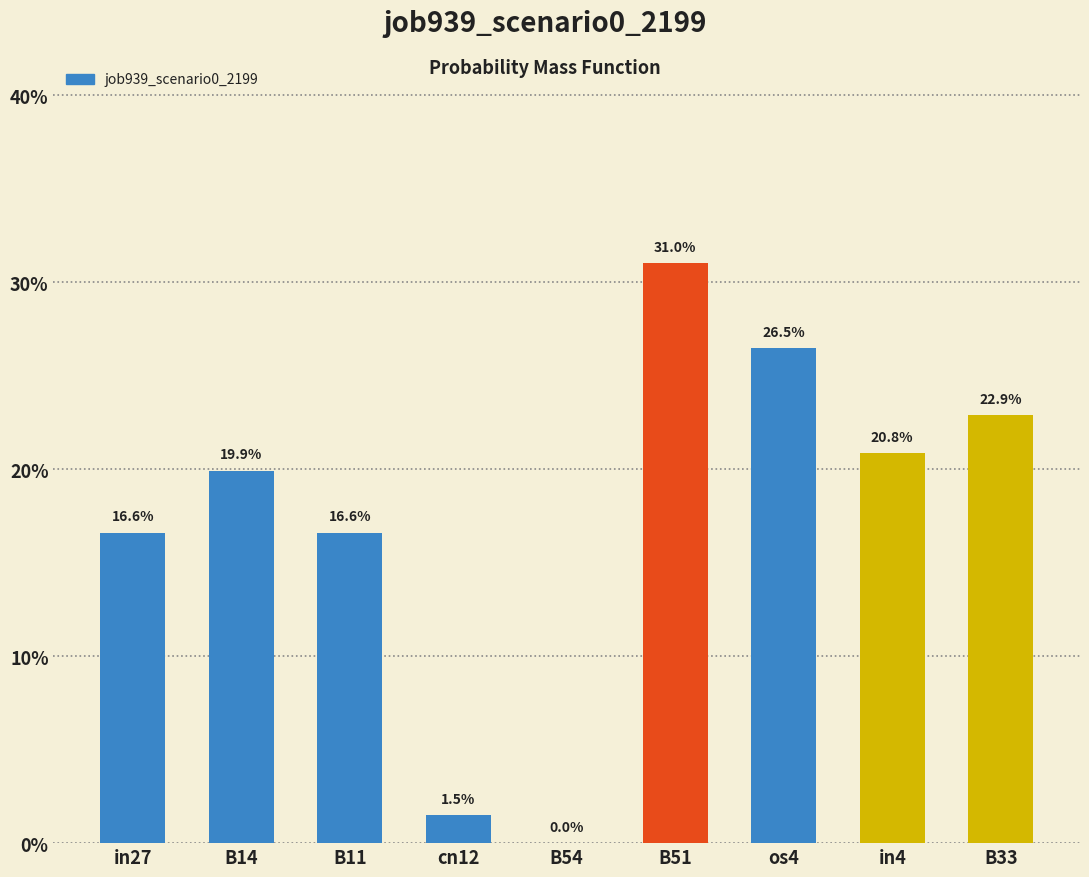

Where is the data nearest to the value 0?

B54